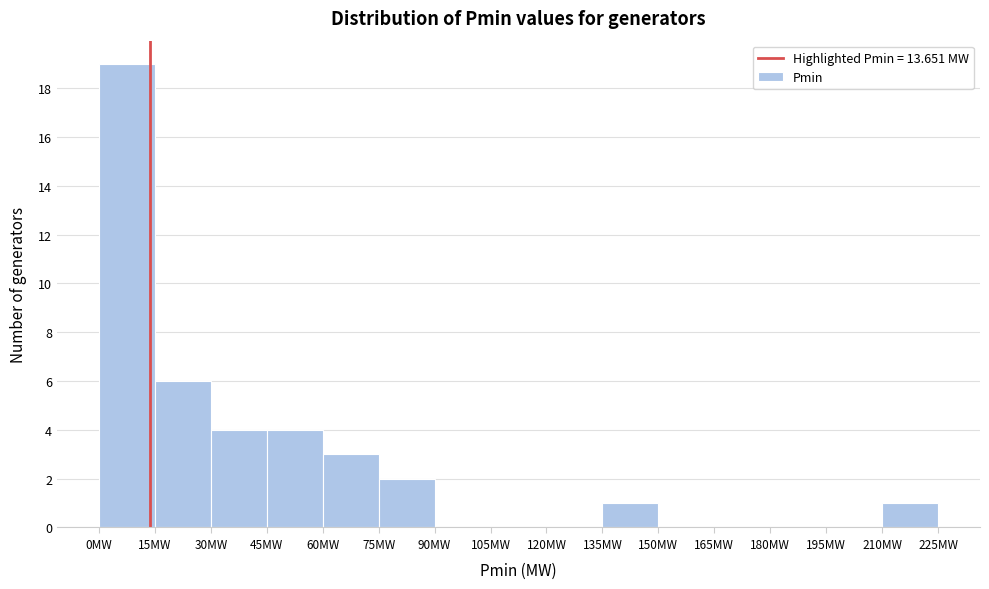

Over which range of the x-axis is the bar tallest?

0 to 15